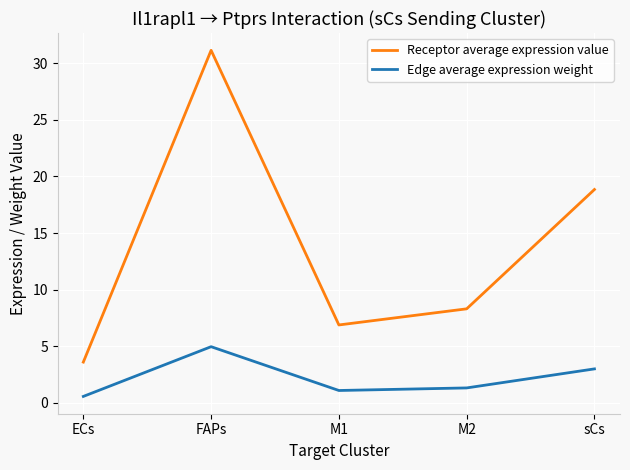

What are all the series names shown in the legend?

Receptor average expression value, Edge average expression weight